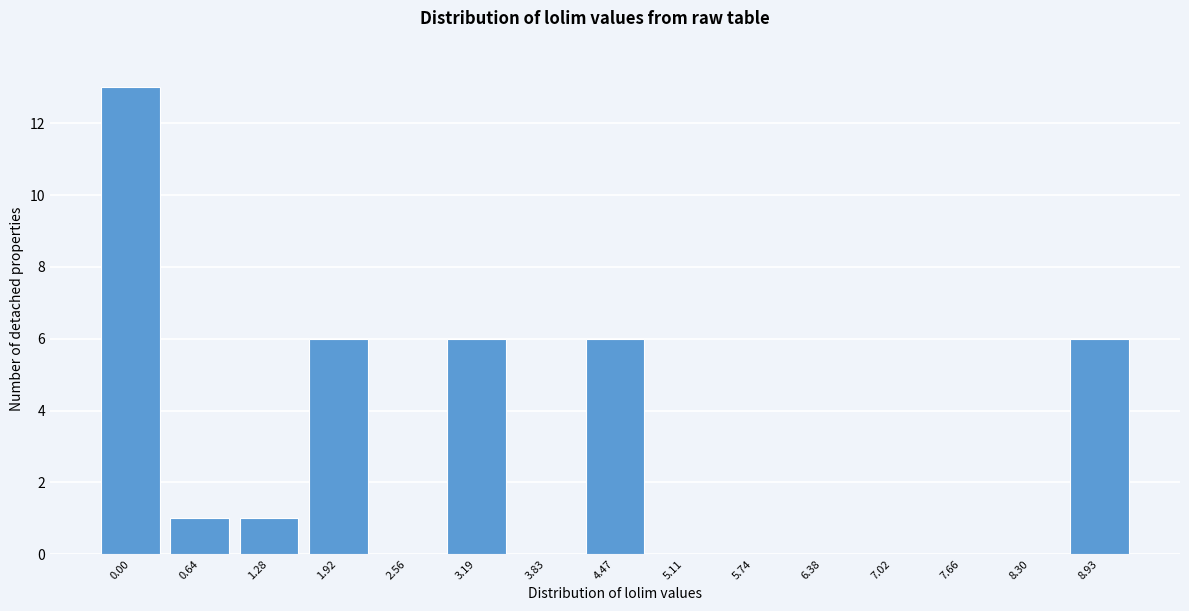

Reading left to right, what are all the values shown in this chart?

0.00=13	0.64=1	1.28=1	1.92=6	2.56=0	3.19=6	3.83=0	4.47=6	5.11=0	5.74=0	6.38=0	7.02=0	7.66=0	8.30=0	8.93=6